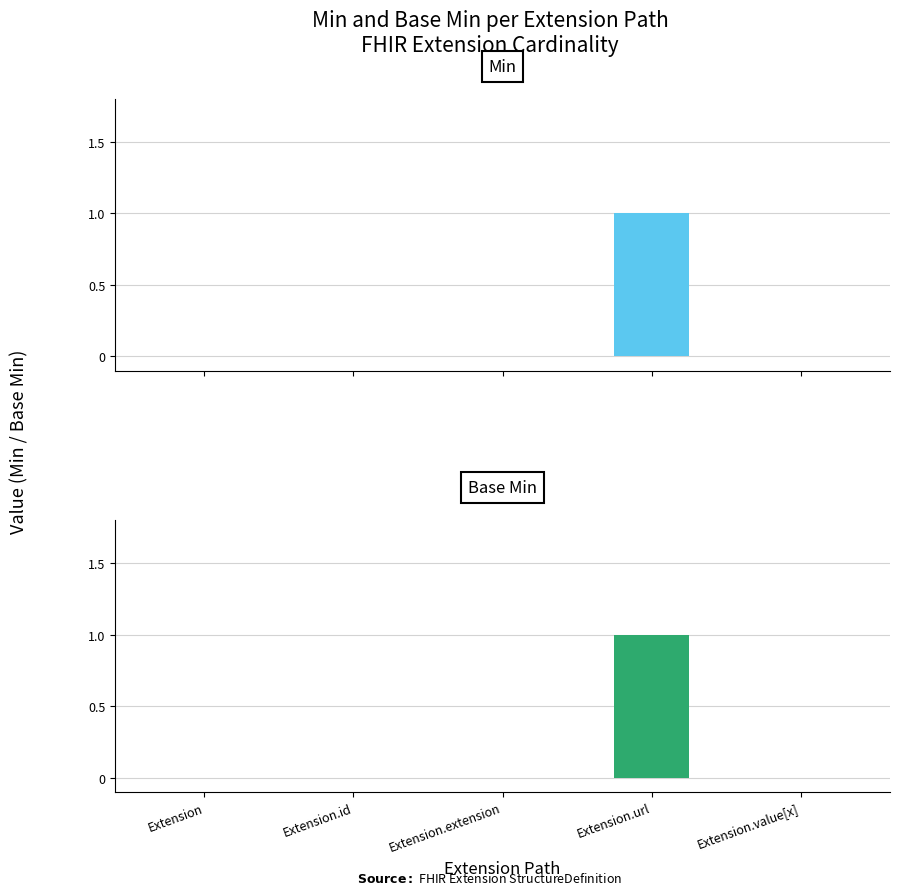

Reading left to right, transcribe all the data shown in this chart.

Min: Extension=0	Extension.id=0	Extension.extension=0	Extension.url=1	Extension.value[x]=0
Base Min: Extension=0	Extension.id=0	Extension.extension=0	Extension.url=1	Extension.value[x]=0